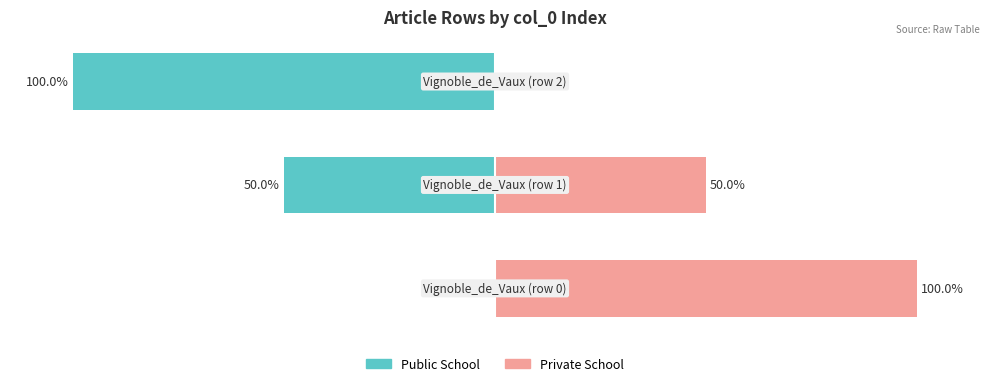

What are all the series names shown in the legend?

Public School, Private School